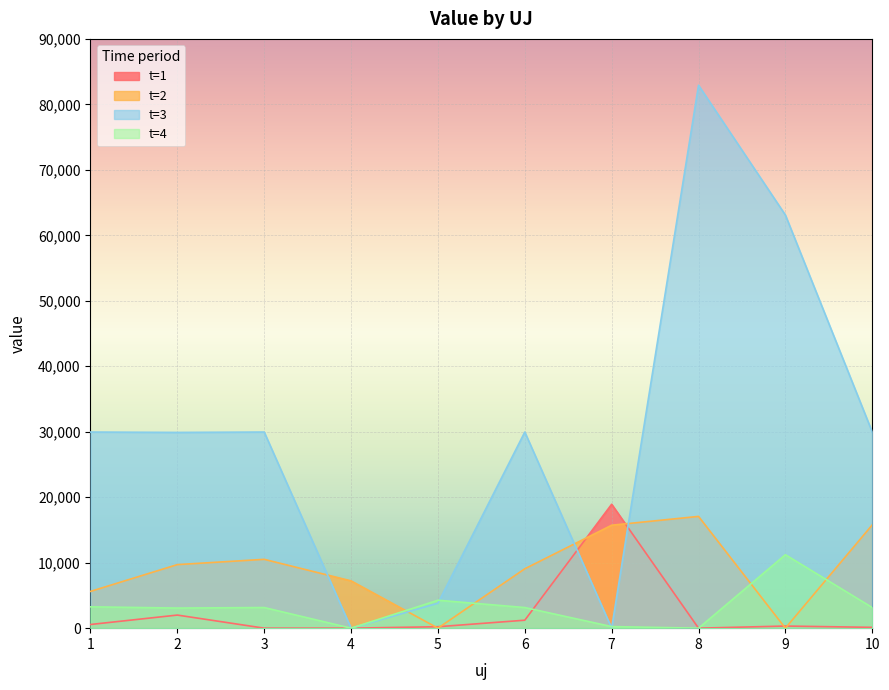

At 1, list the series in order from smallest to largest.

t=1, t=4, t=2, t=3